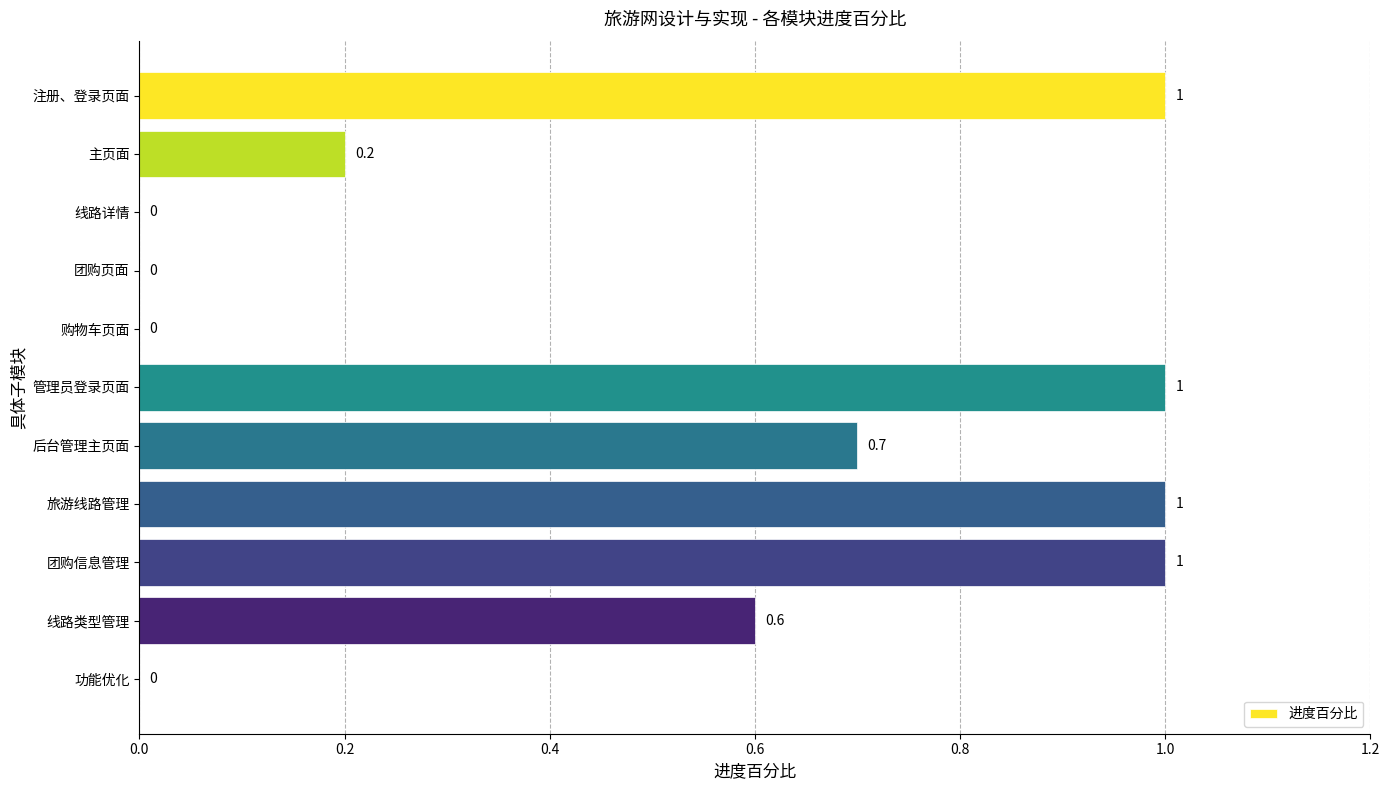

Which has a higher value, 注册、登录页面 or 后台管理主页面?

注册、登录页面